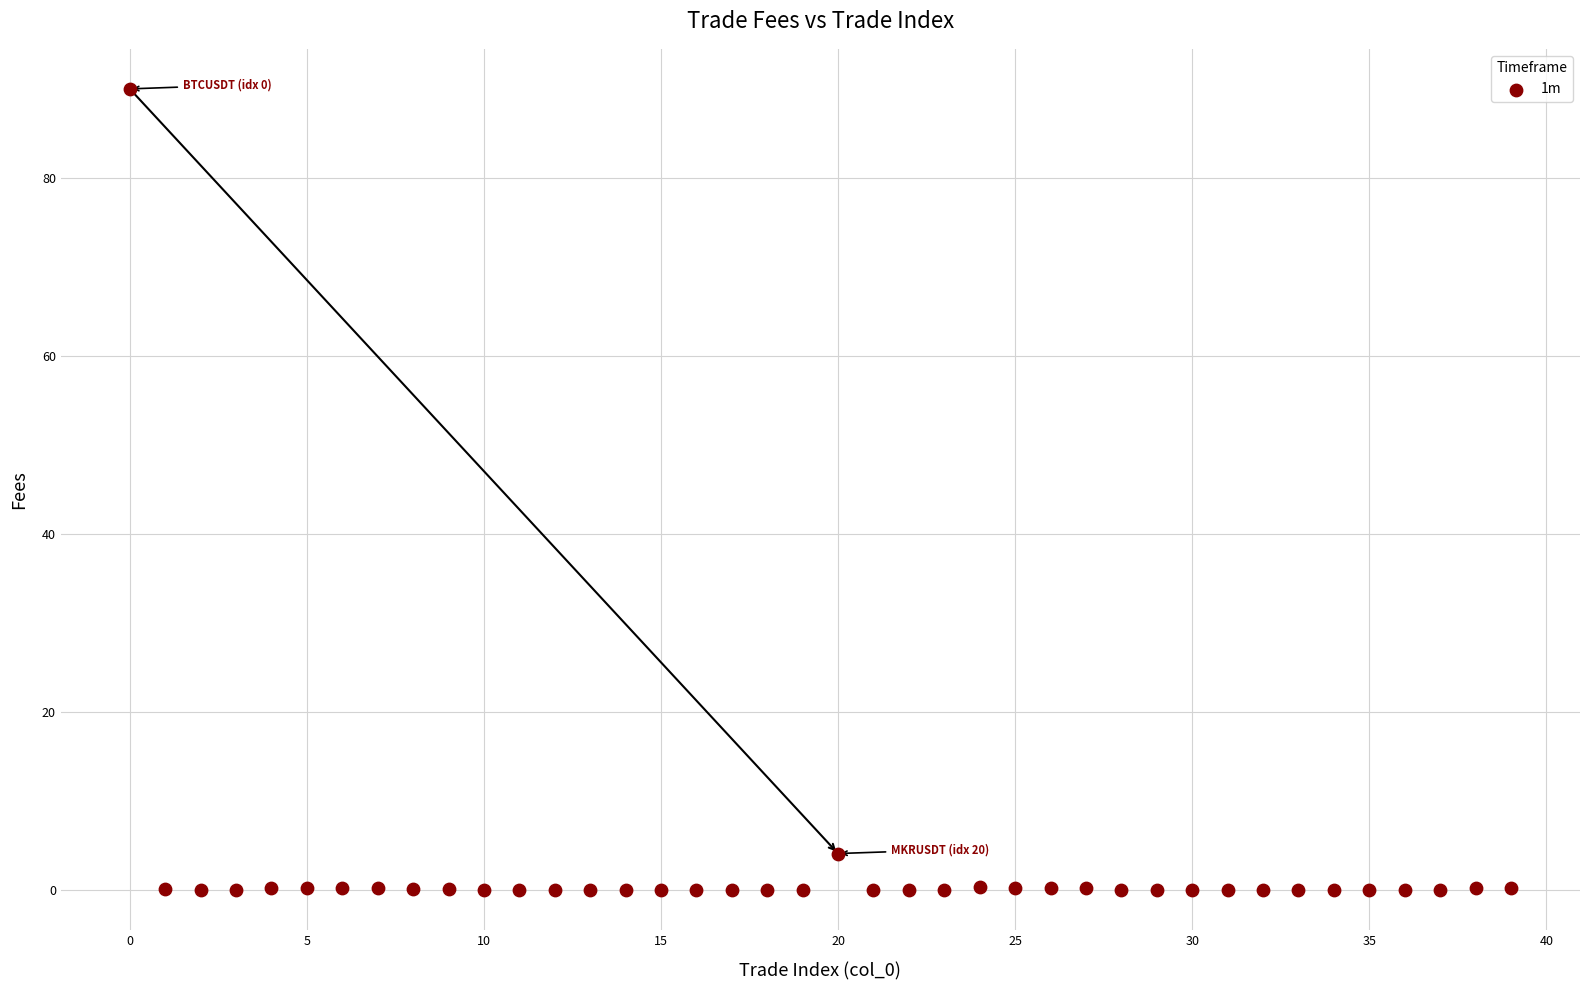

What is the range of Y values (max minus min)?

90.1